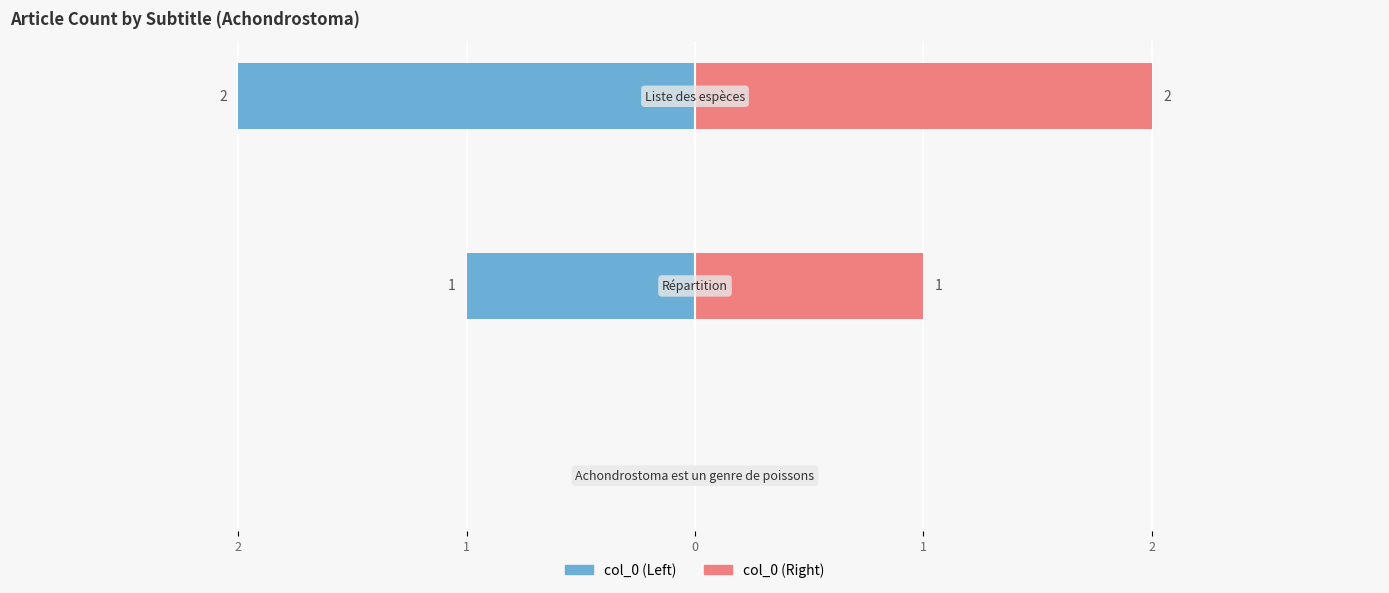

Is it true that col_0 (Left) equals -3 at 0?

False